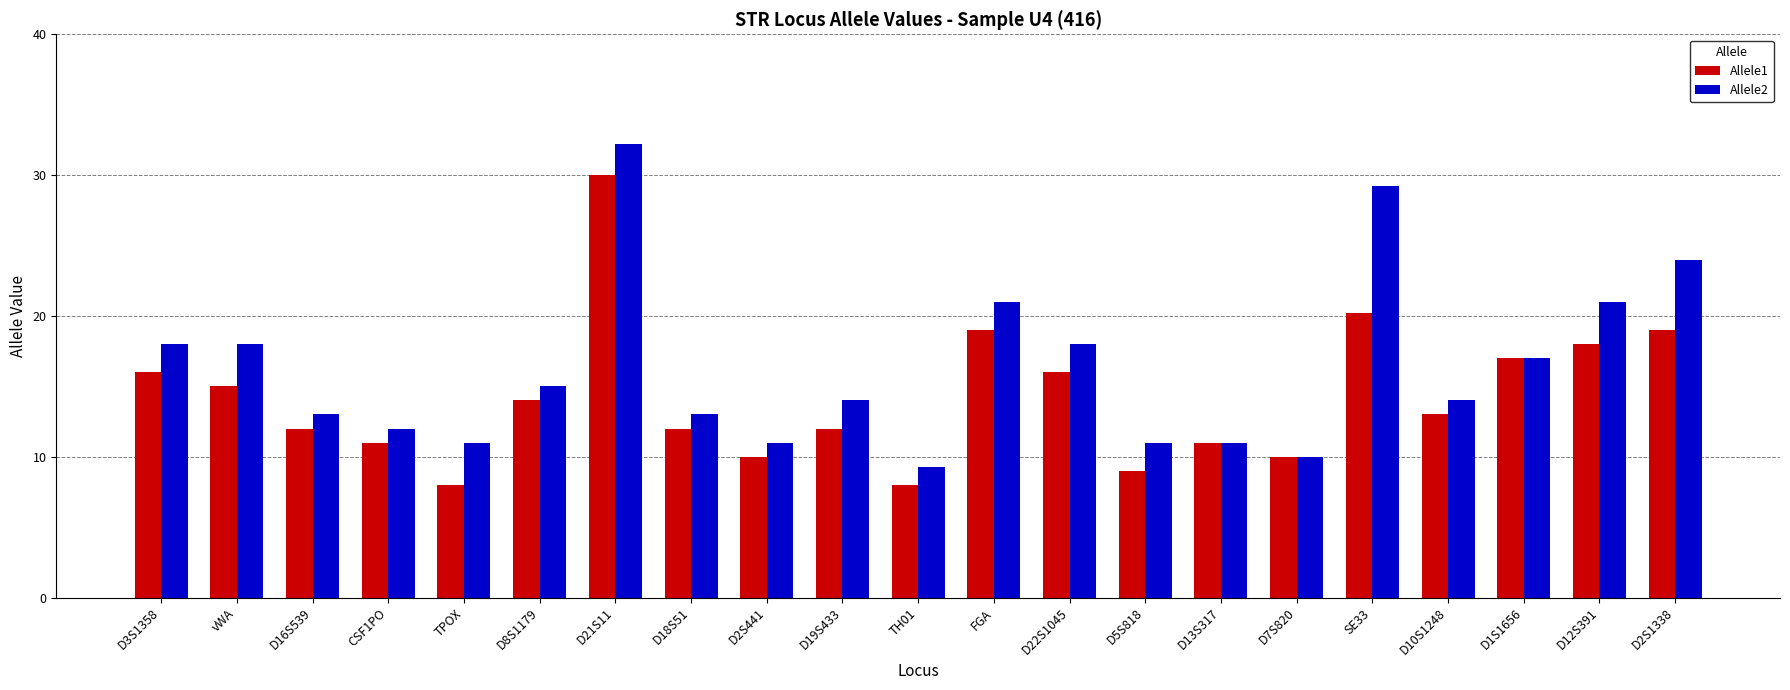

What is the label of the 19th bar from the left?

D1S1656